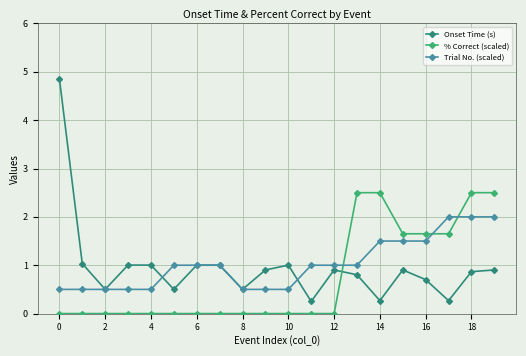

Count the number of categories in the chart.

20